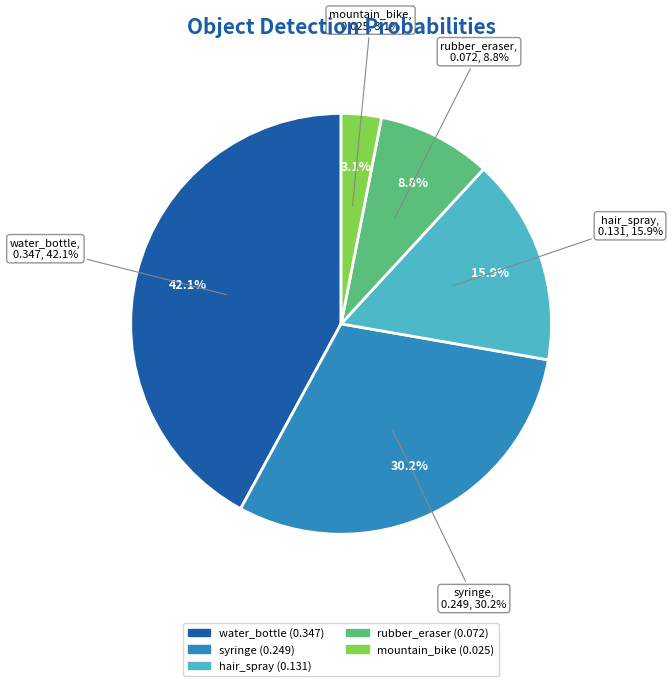

To the nearest percent, what is the difference between the largest and smallest slice percentages?

39%